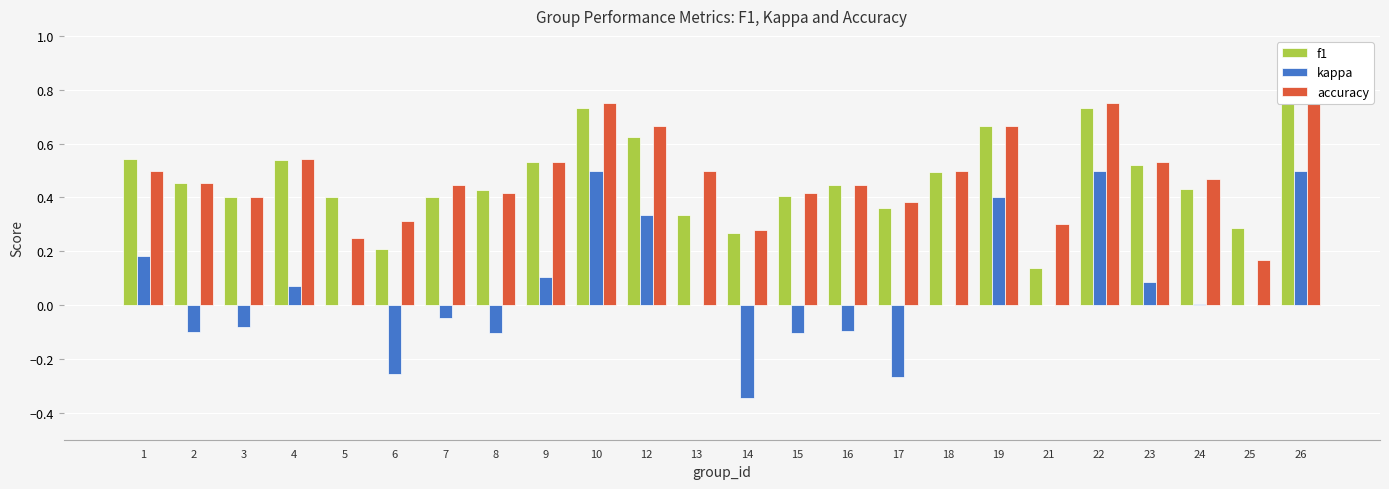

What is the approximate value of f1 at 14?

0.3